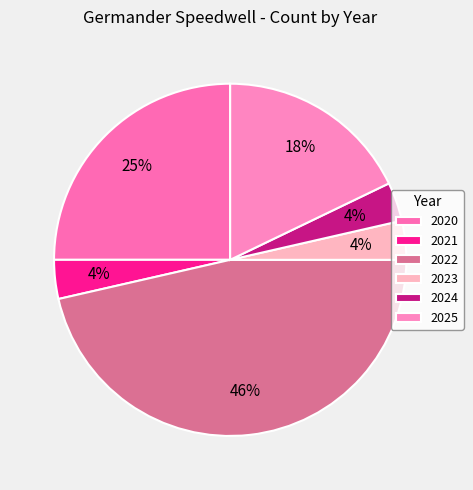

Count the number of slices in the pie.

6